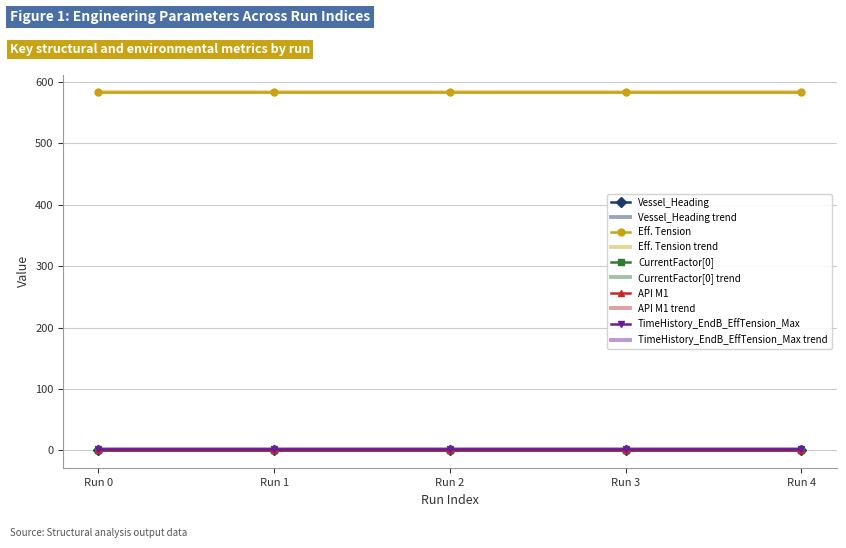

How many categories are shown in the chart?

5